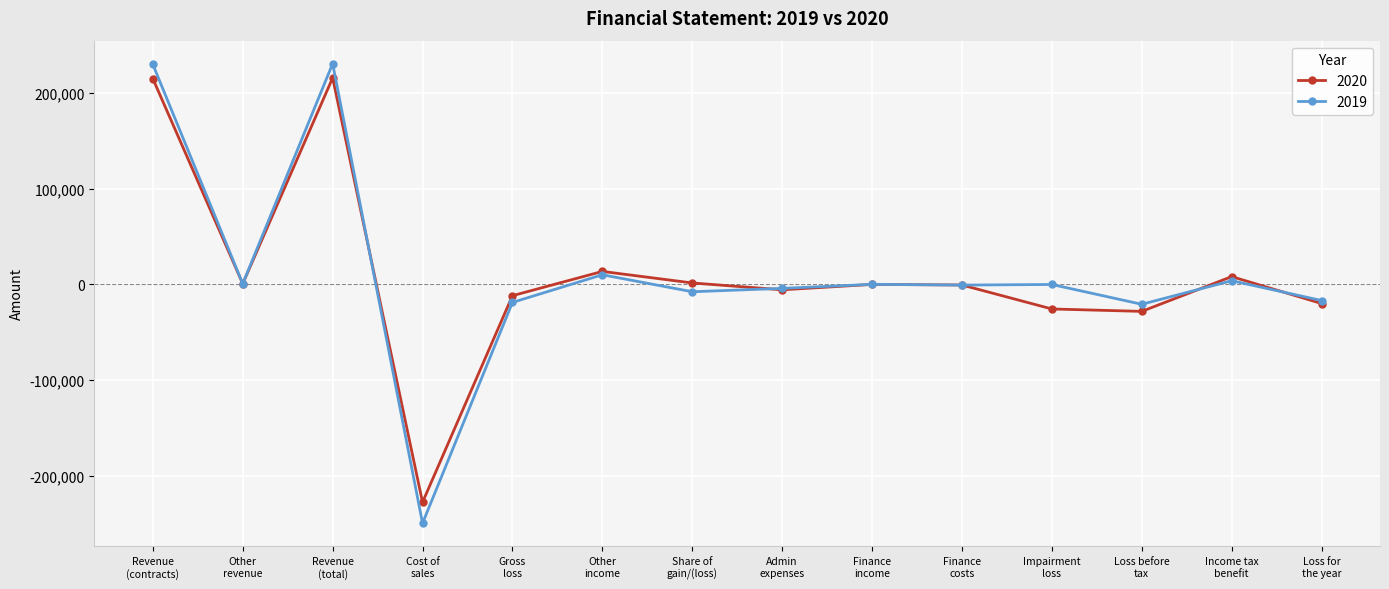

What is the maximum value shown in the chart?

230565